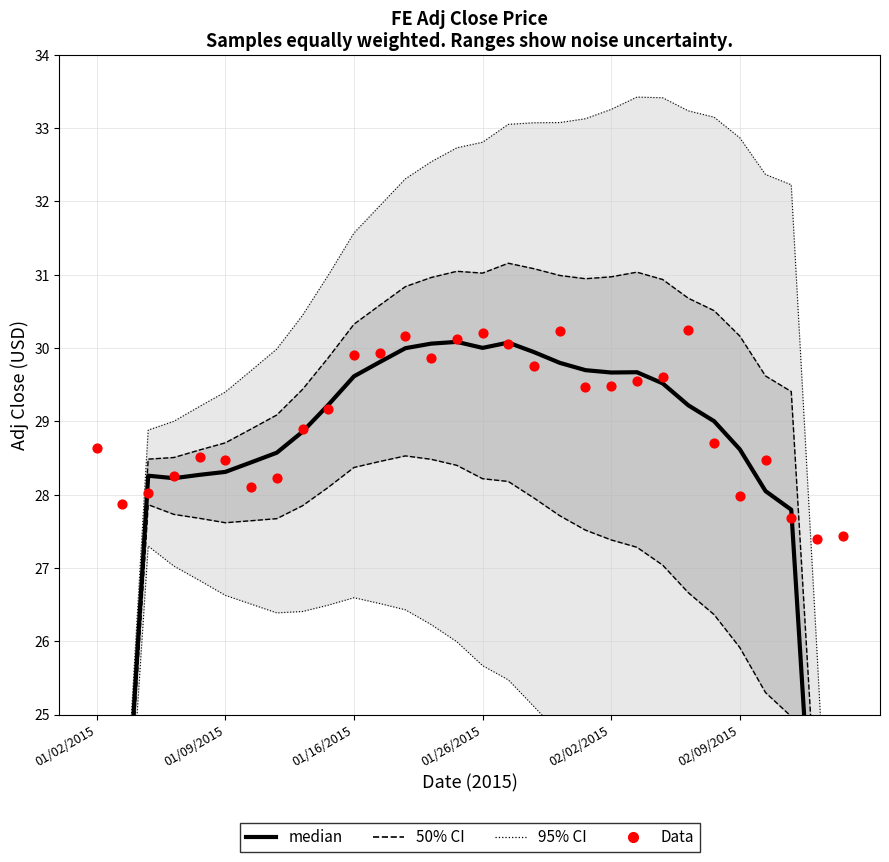

Which series reaches the minimum Y coordinate?

median